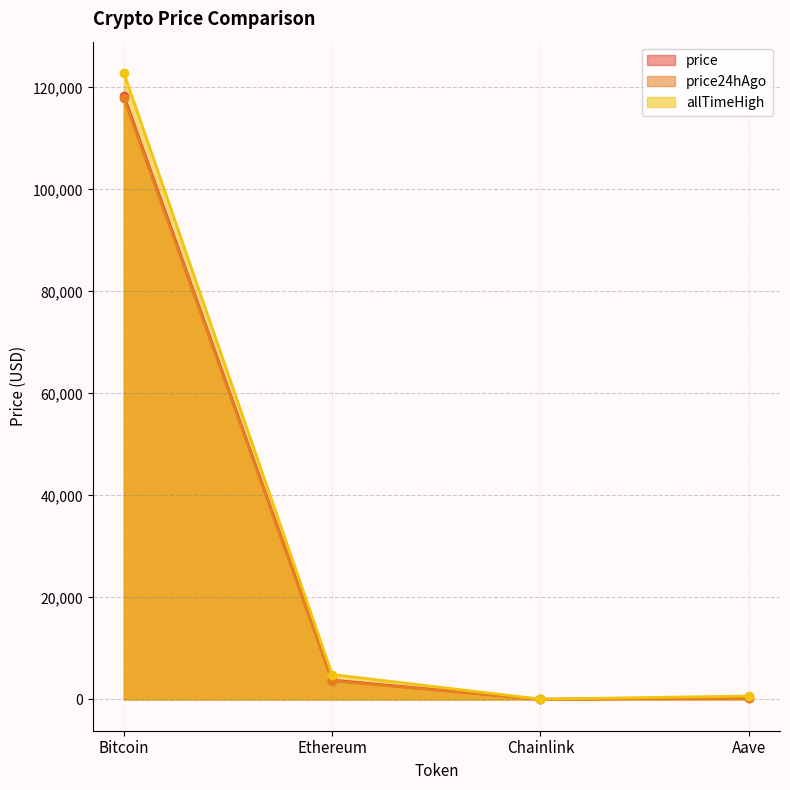

Which category has the lowest value in the allTimeHigh series?

Chainlink